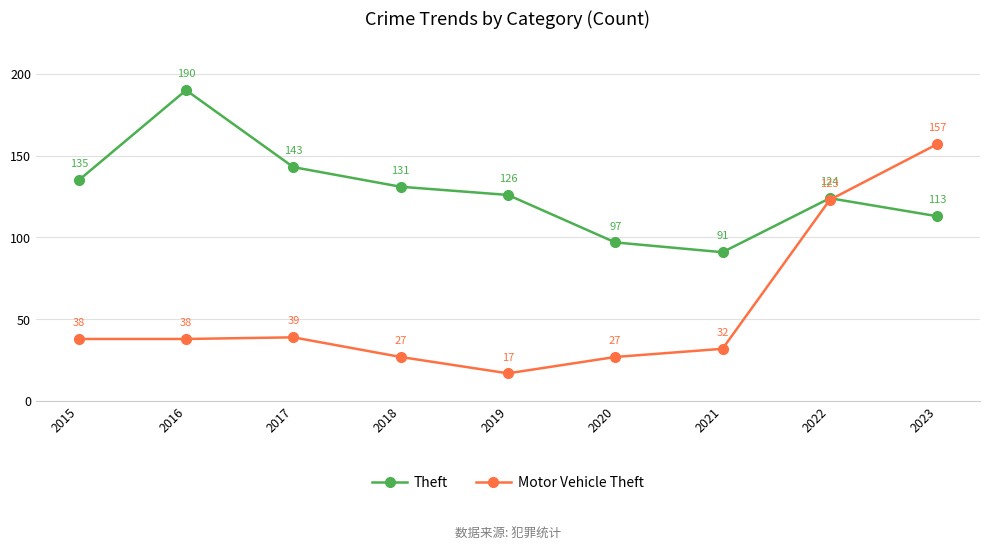

Which series ends up on top after the final intersection of Motor Vehicle Theft and Theft?

Motor Vehicle Theft